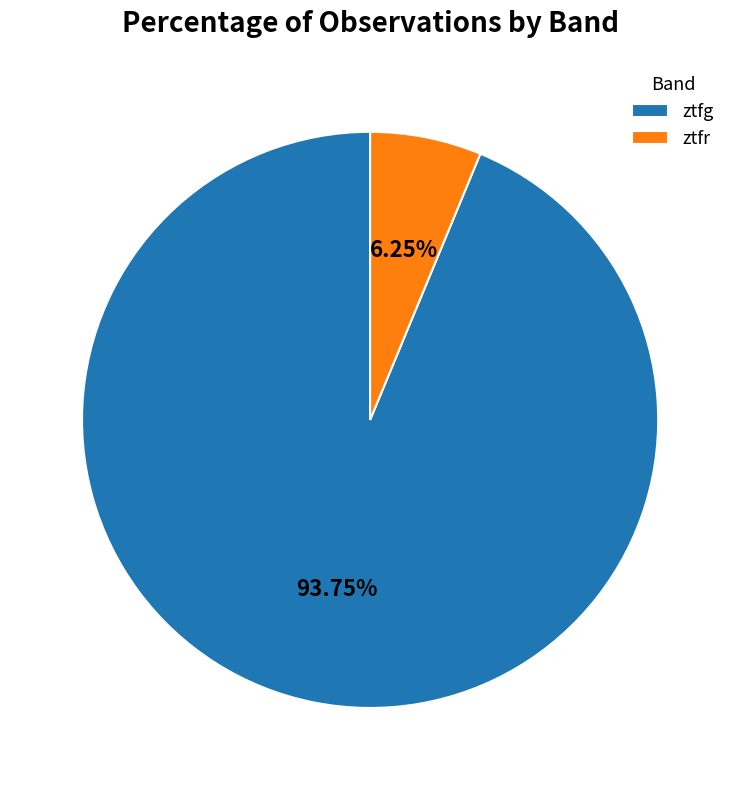

How many segments does this pie chart have?

2